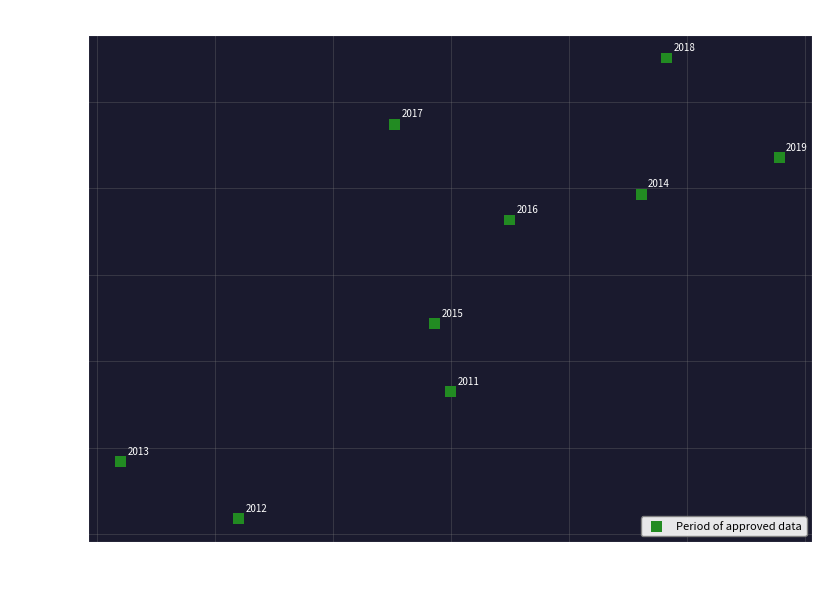

What is the range of X values (max minus min)?

558100